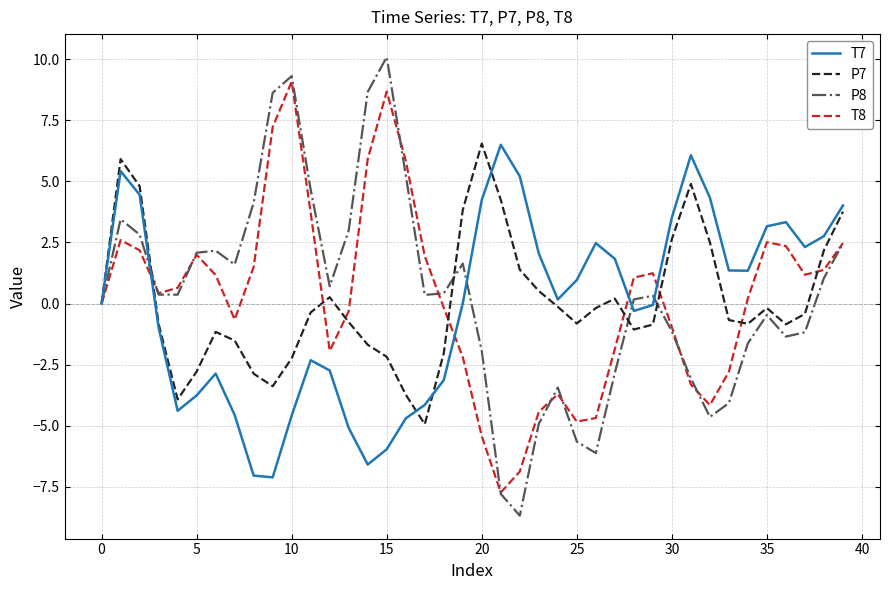

Which series has the largest range (max minus min)?

P8